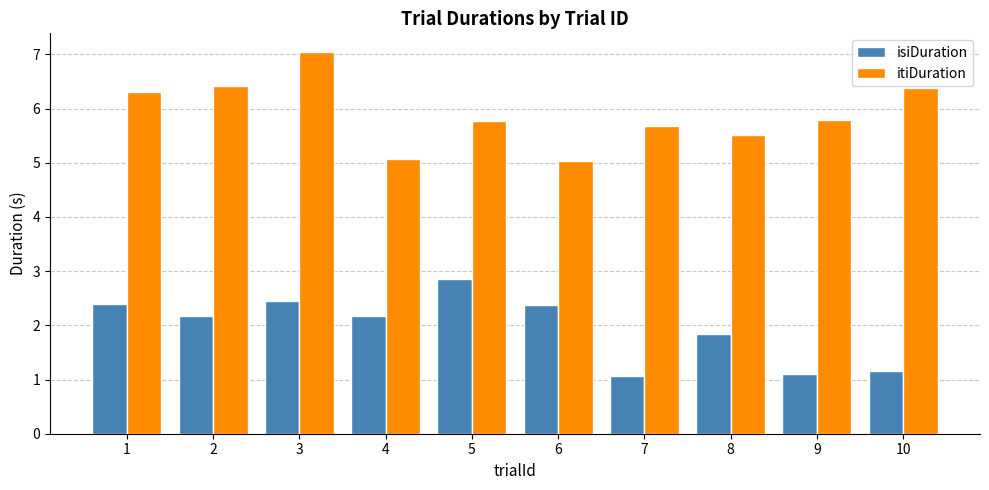

What is the difference between the second highest and minimum values in the isiDuration series?

1.4